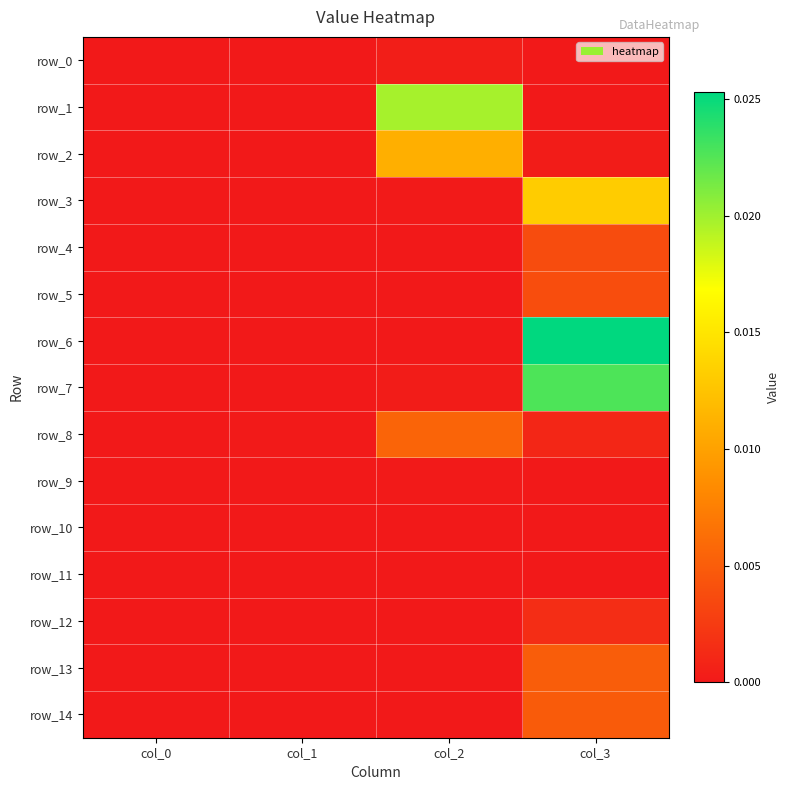

Rank the categories by row_7 value from highest to lowest.

col_3, col_2, col_1, col_0